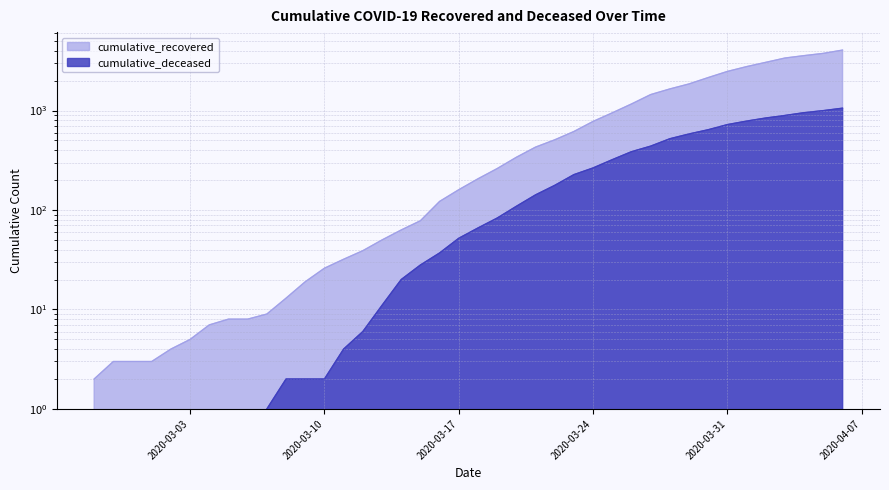

What value does the cumulative_recovered series have at 2020-03-30, to the nearest 100?

2100